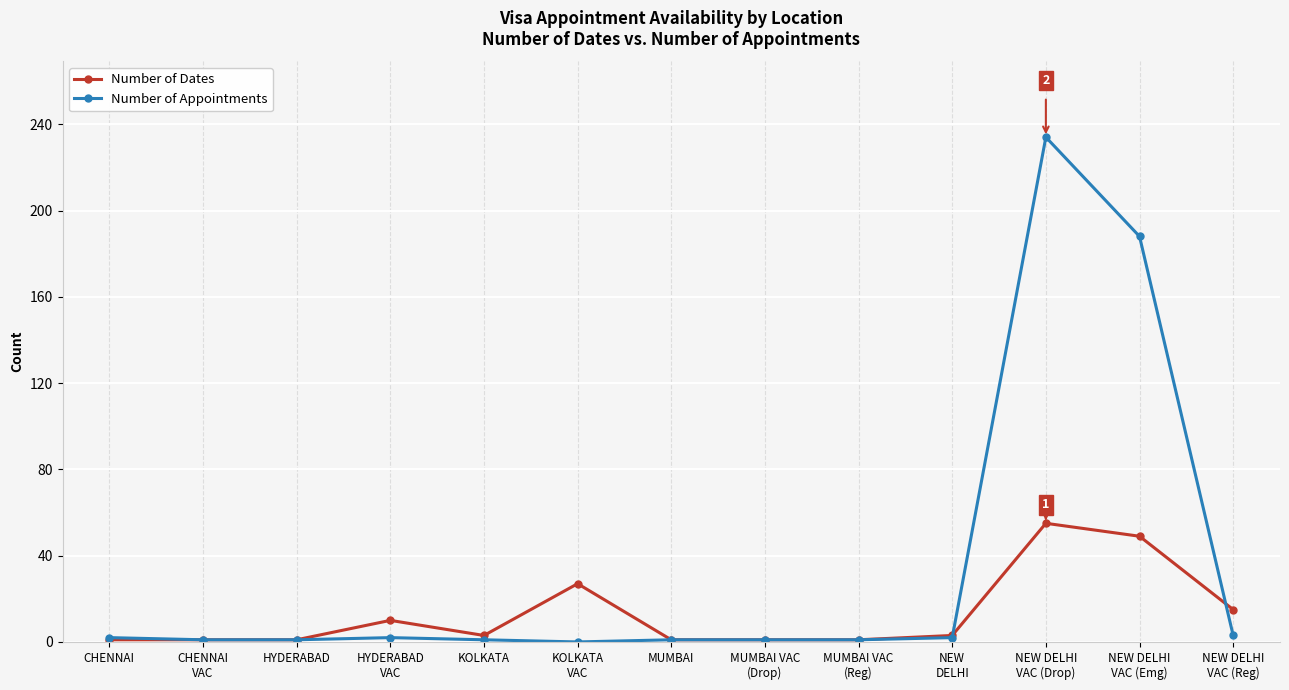

True or false: Number of Appointments has a value of 1 at CHENNAI
VAC.

True